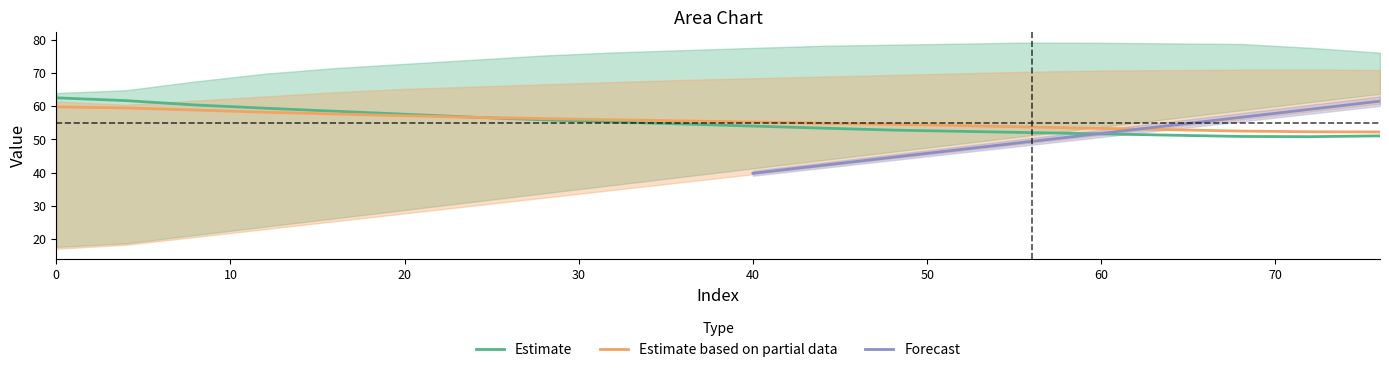

What is the lowest value of the Estimate based on partial data series?

52.2